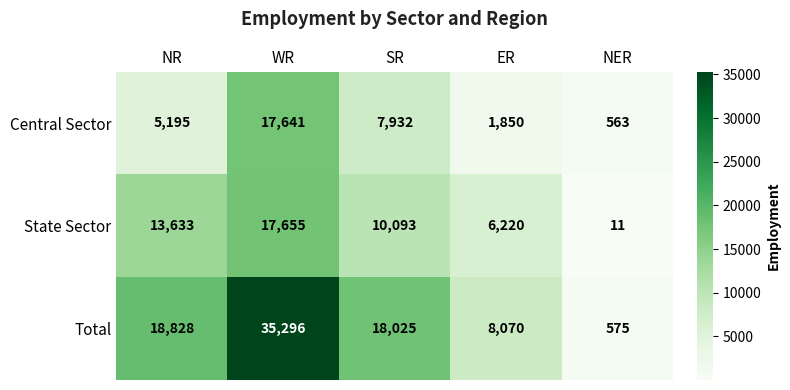

Reading right to left, what are all the values shown in this chart?

Central Sector: 563	1850	7932	17641	5195
State Sector: 11	6220	10093	17655	13633
Total: 575	8070	18025	35296	18828